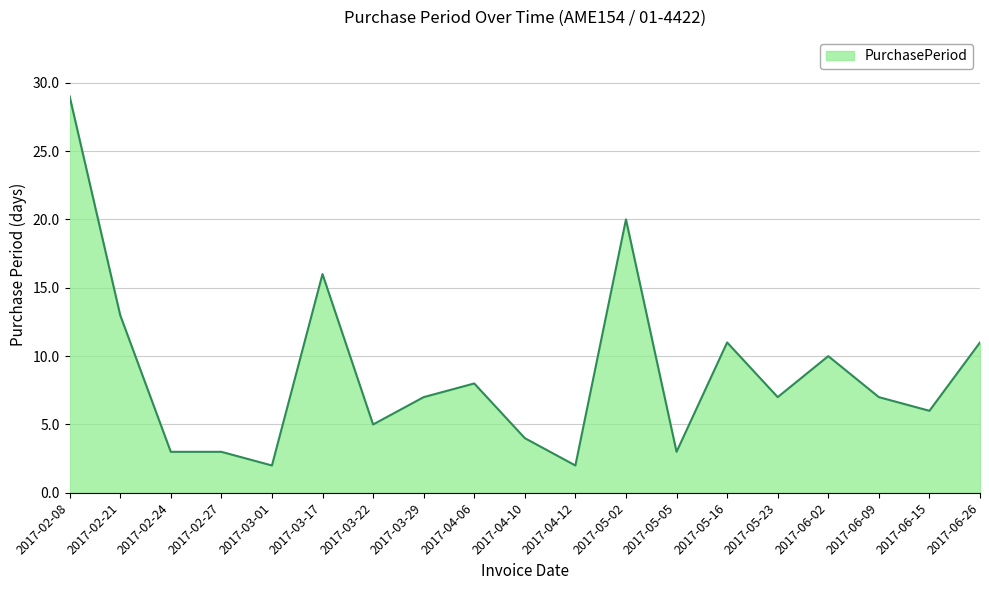

What is the difference between the values at 2017-05-02 and 2017-04-12?

18